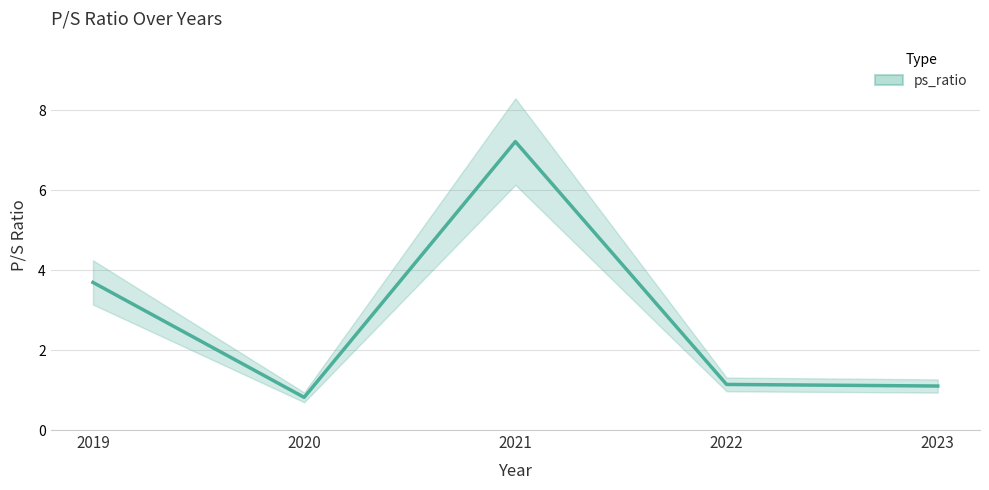

What is the difference between the values at 2022 and 2019?

2.5